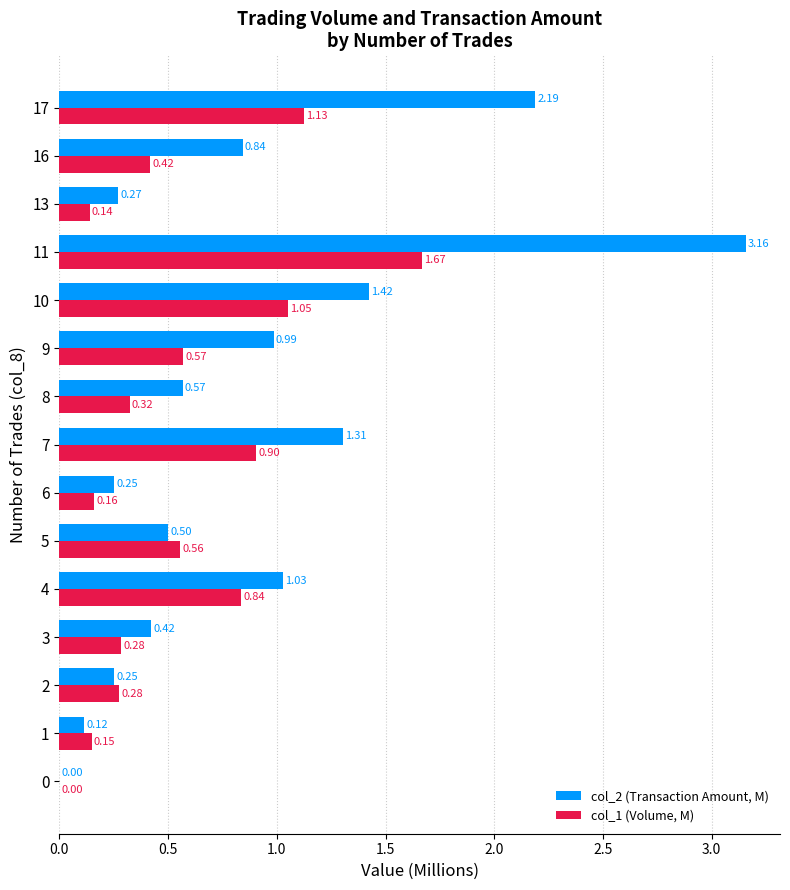

Is the value of col_2 (Transaction Amount, M) at 0 greater than the value of col_1 (Volume, M) at 17?

No